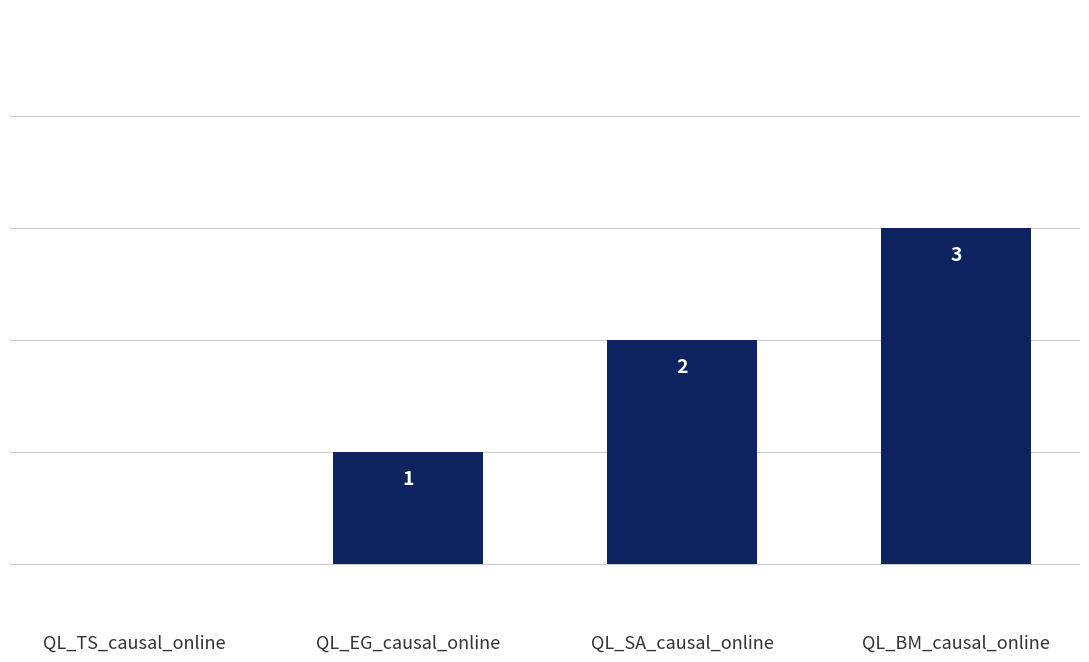

What is the sum of all values?

6